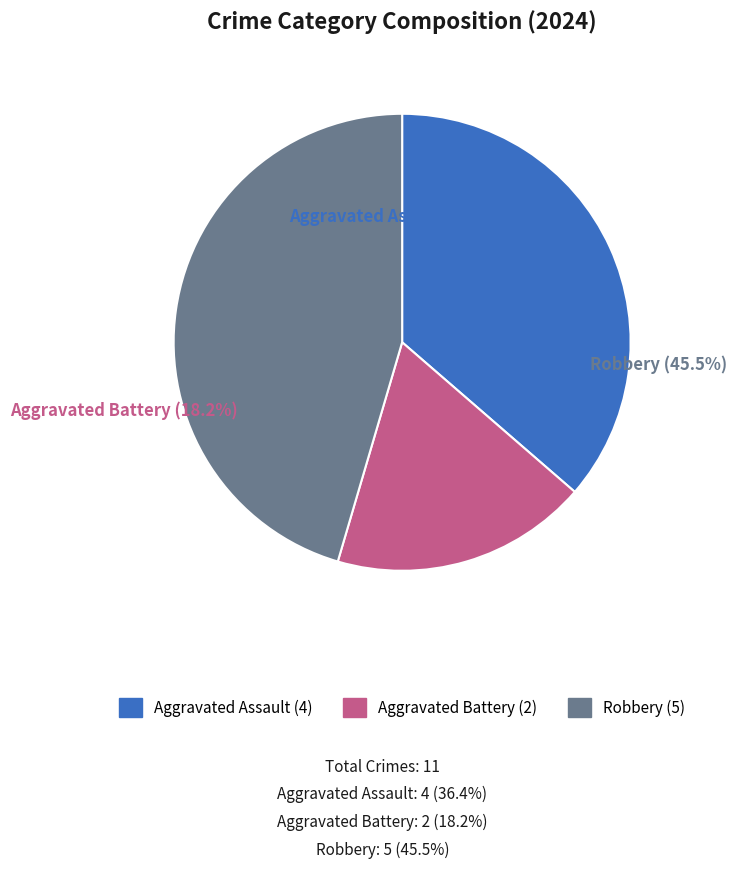

To the nearest percent, what percentage of the pie is Aggravated Assault?

36%